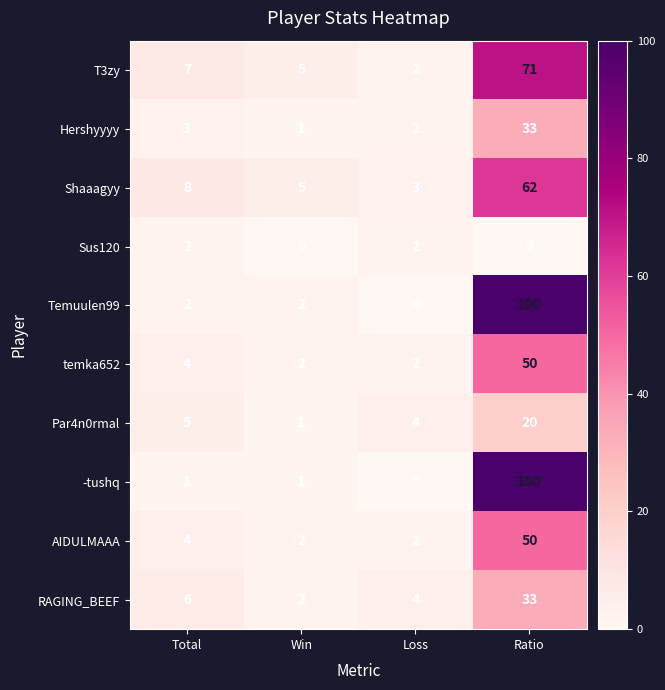

What is the spread (max minus min) of values at Ratio?

100